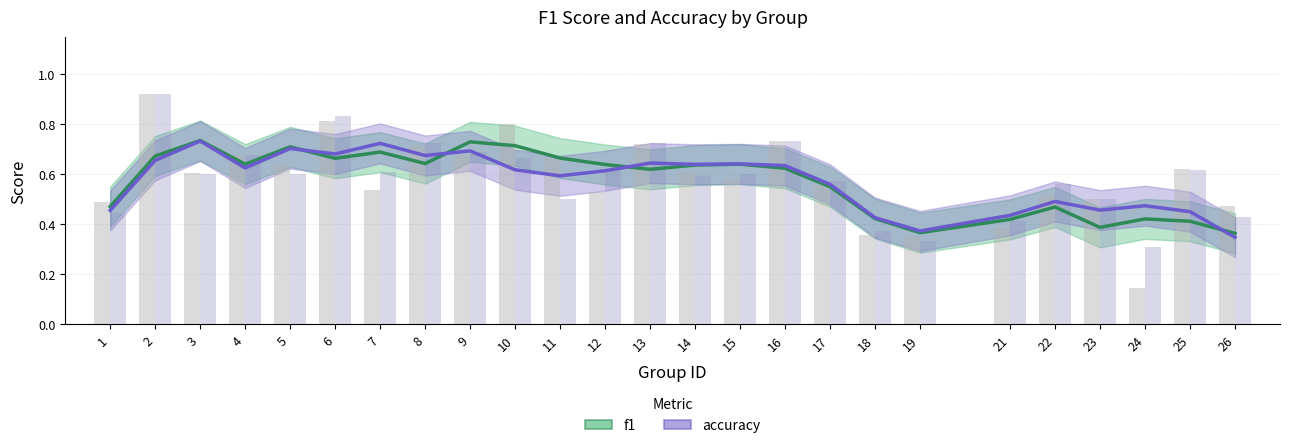

What is the difference between the second highest and second lowest values in the f1 series?

0.4